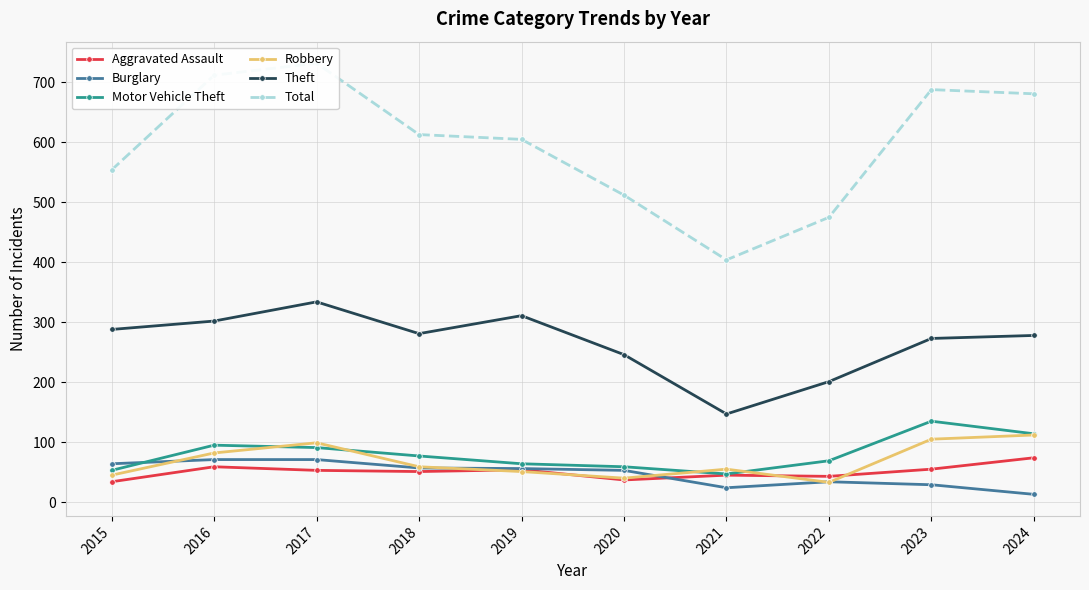

What is the value of the Robbery point at the 8th from the left?

33